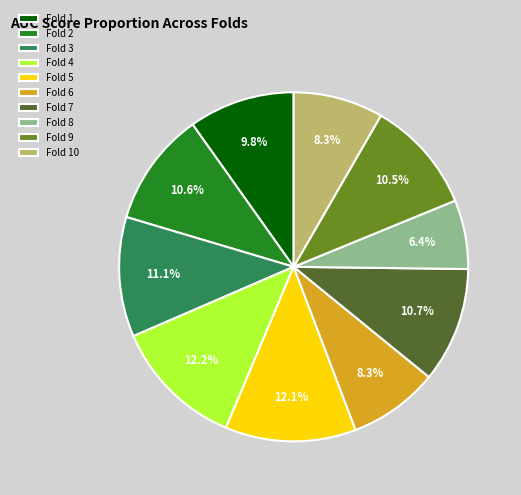

True or false: Fold 6 accounts for 3% of the total.

False